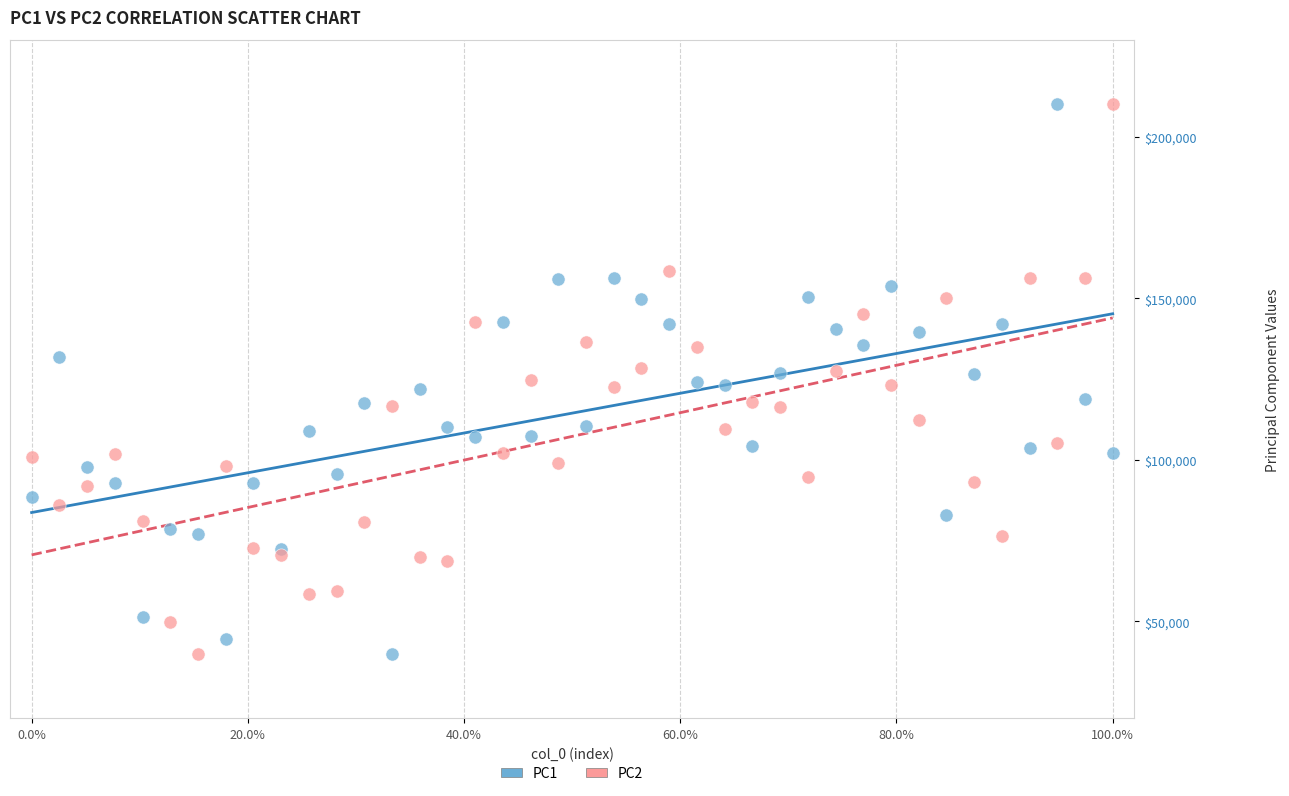

What is the X range (max minus min) for the scatter plot?

100.0